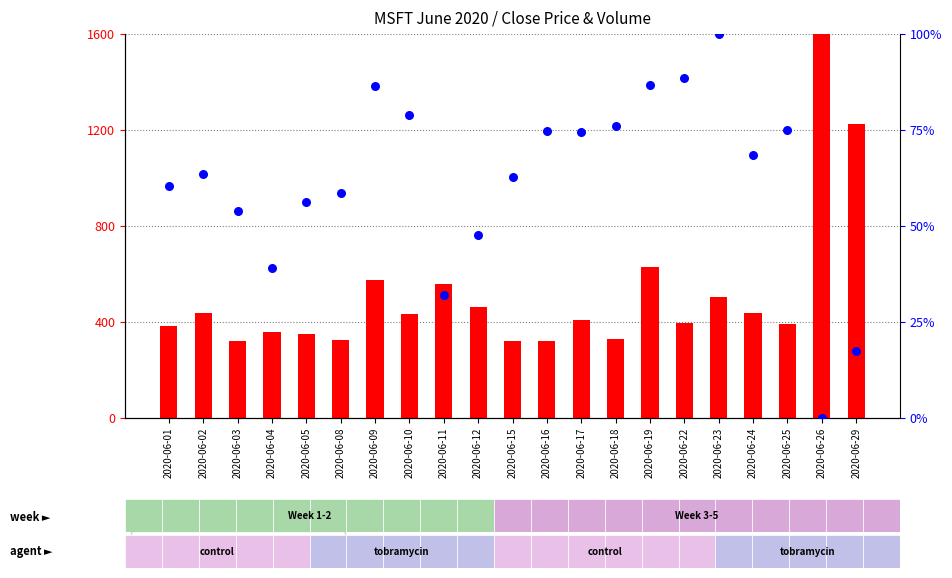

What are all the series names shown in the legend?

count, percentile rank within the sample